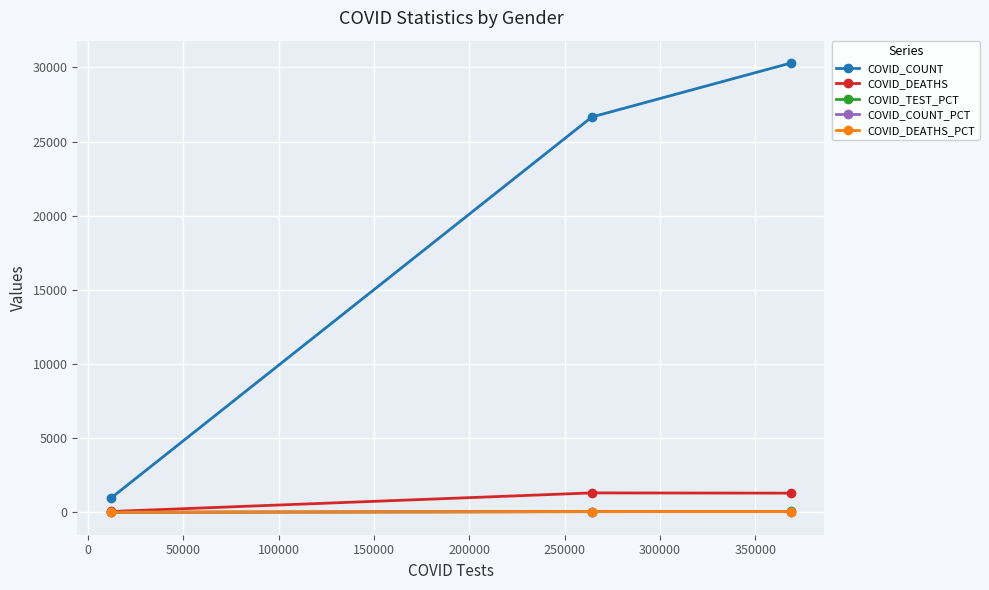

Which series has the largest total across all categories?

COVID_COUNT